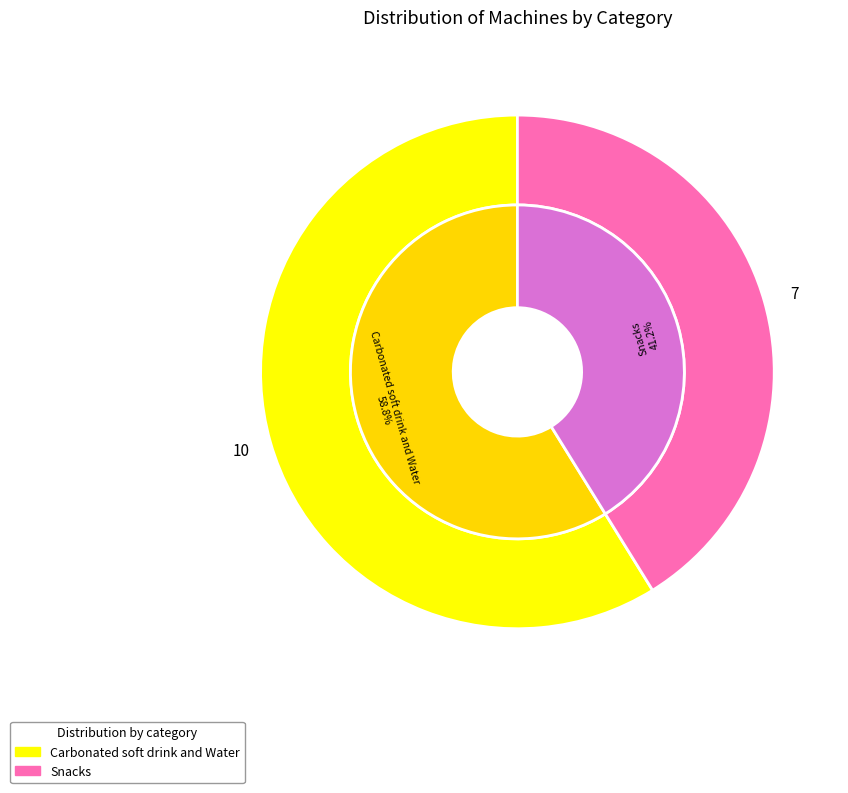

To the nearest percent, what percentage of the pie is Snacks?

41%